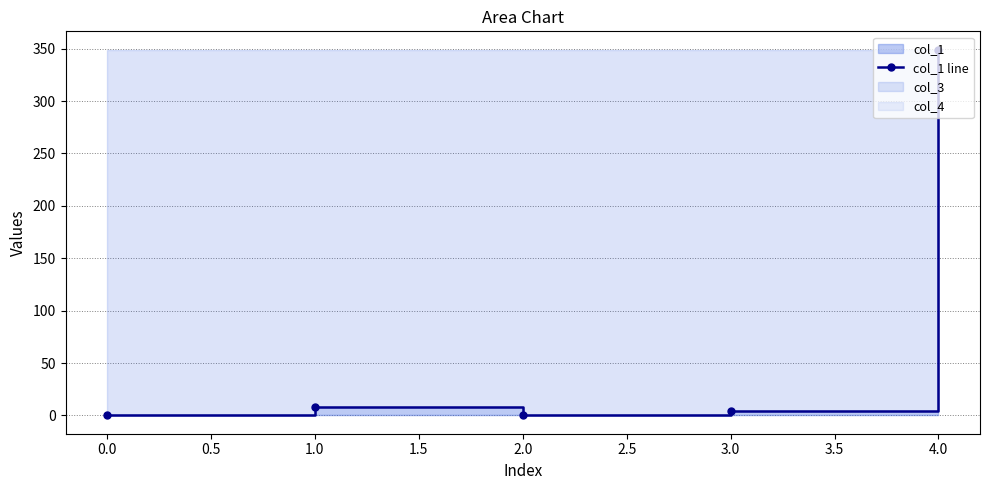

Is it true that the value at 0.0 is -236.6?

False